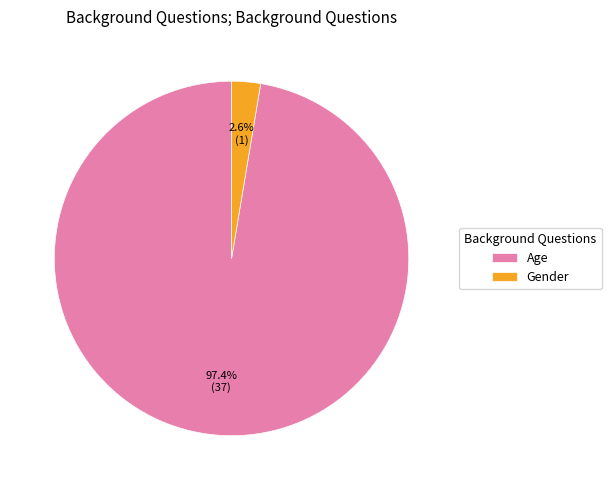

Which slice represents more than half of the pie?

Age